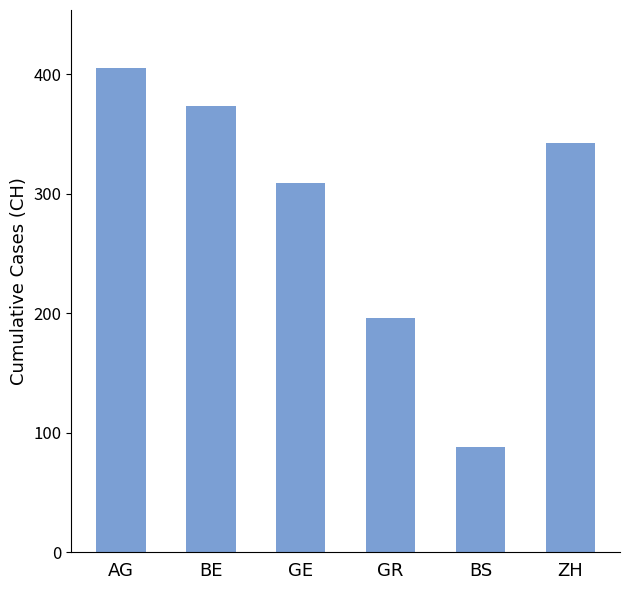

Does the chart contain stacked bars?

No